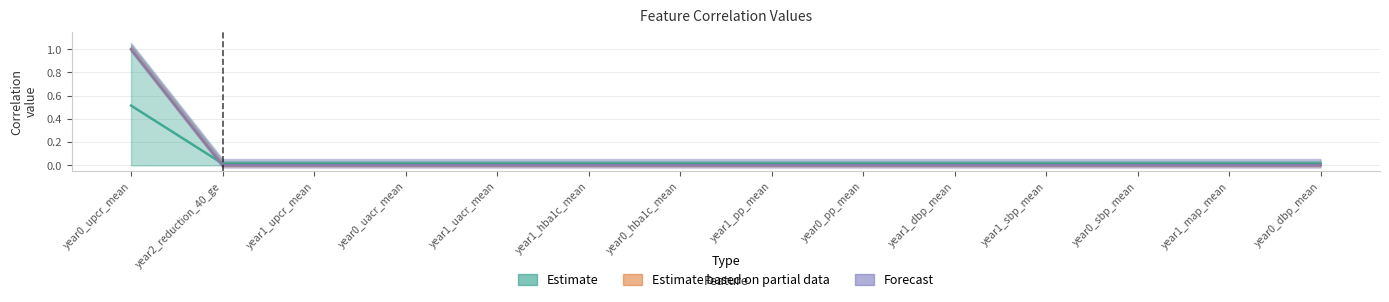

At which category is the sum across all series the highest?

year0_upcr_mean